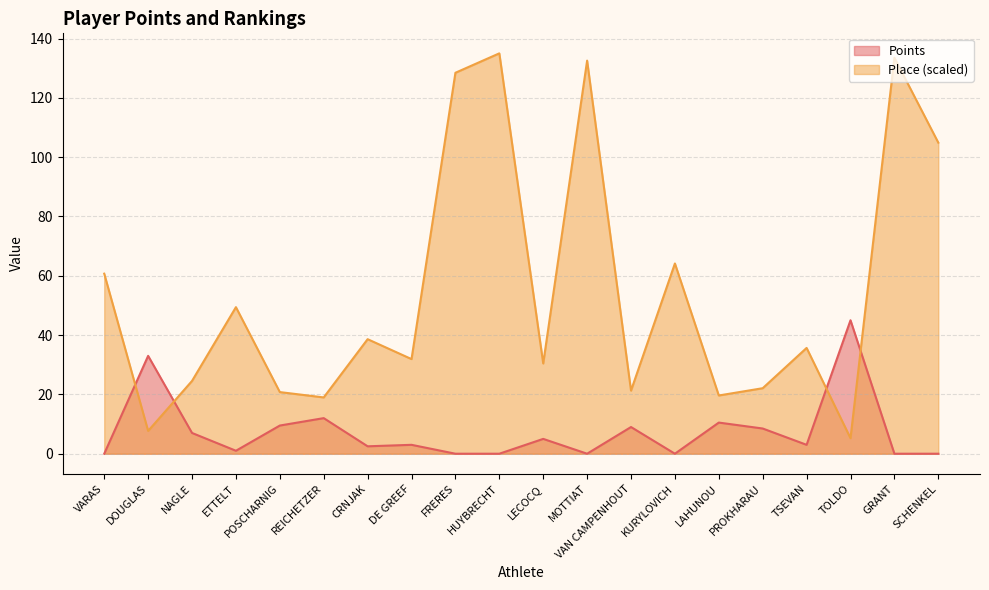

What position from the left is VARAS?

1